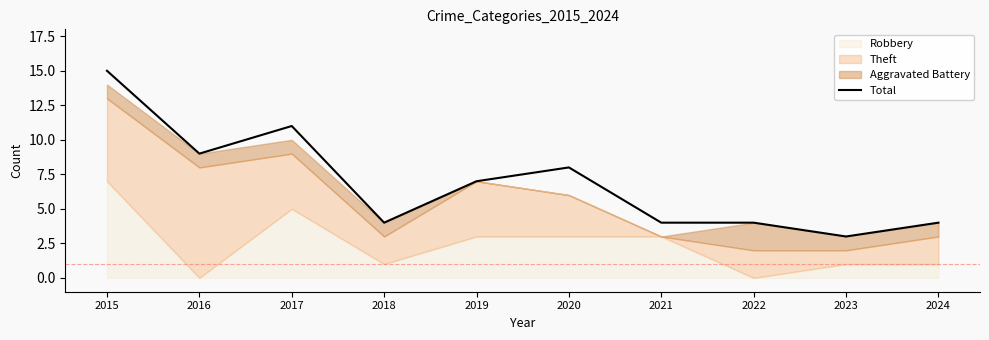

How many values are below 7?

5